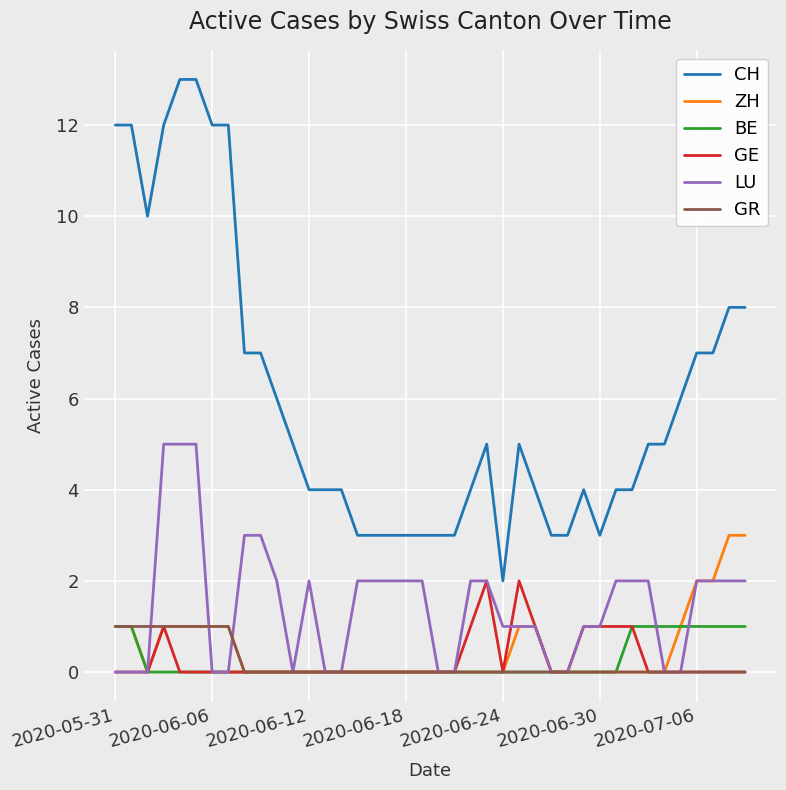

Which series has the largest range (max minus min)?

CH